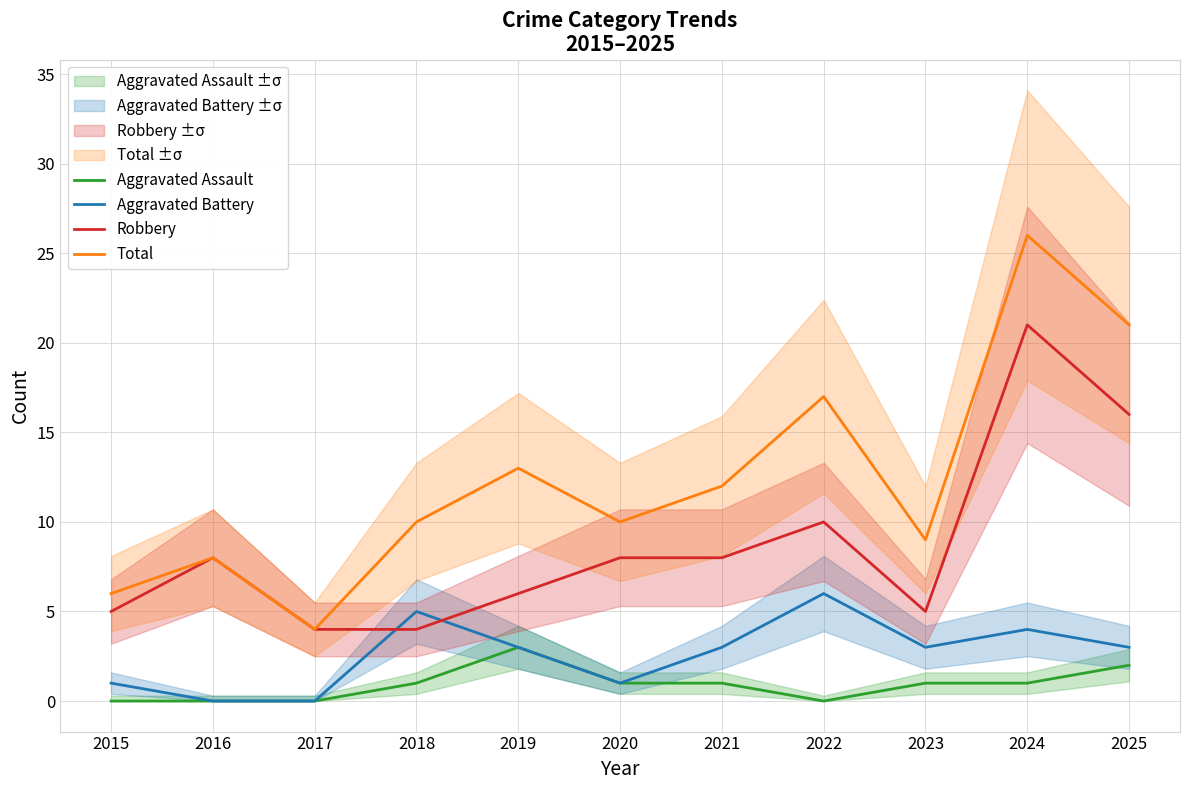

Which category has the highest value in the Total series?

2024